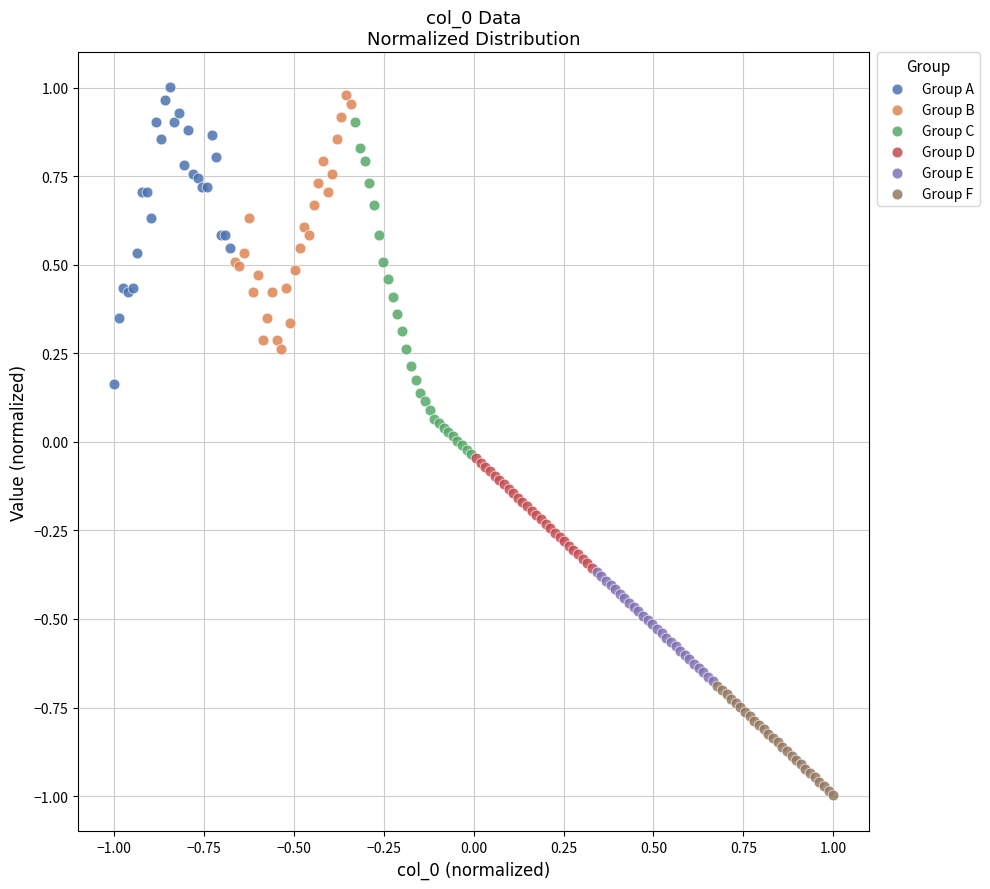

Which series has the largest Y range (max minus min)?

Group C